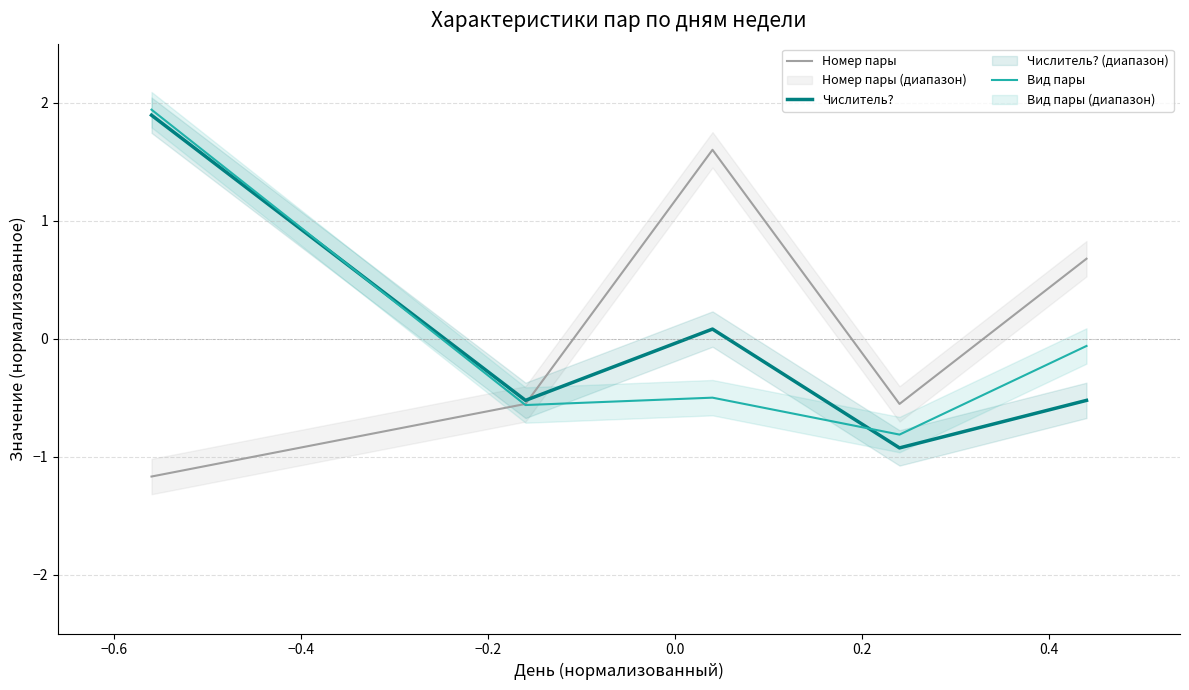

How many interior local peaks does the Числитель? series have?

1